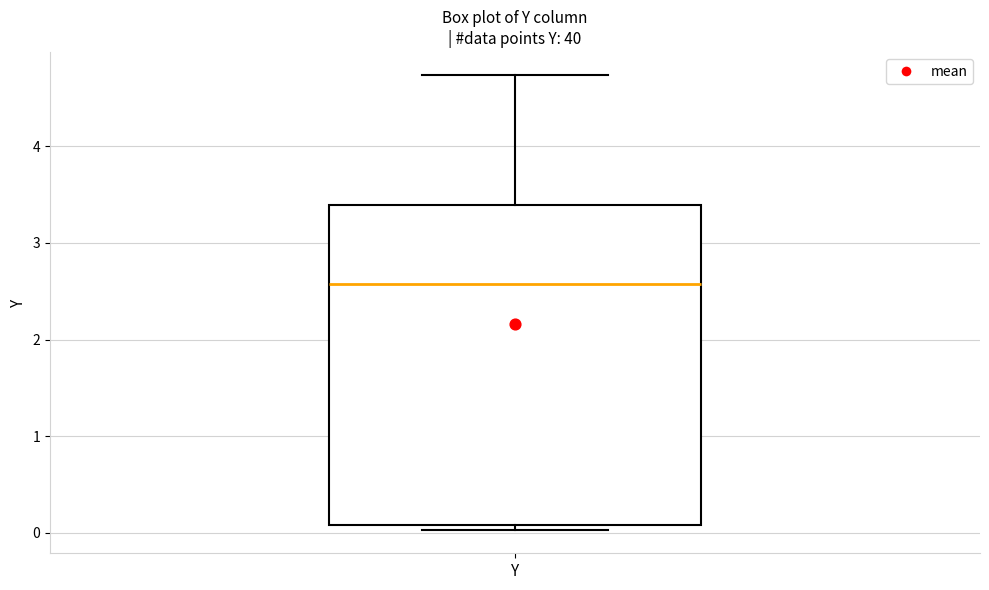

Where does the upper whisker of the box for Y end on the y-axis? The values are not printed on the chart, so give them approximately, as read against the axis.

4.7